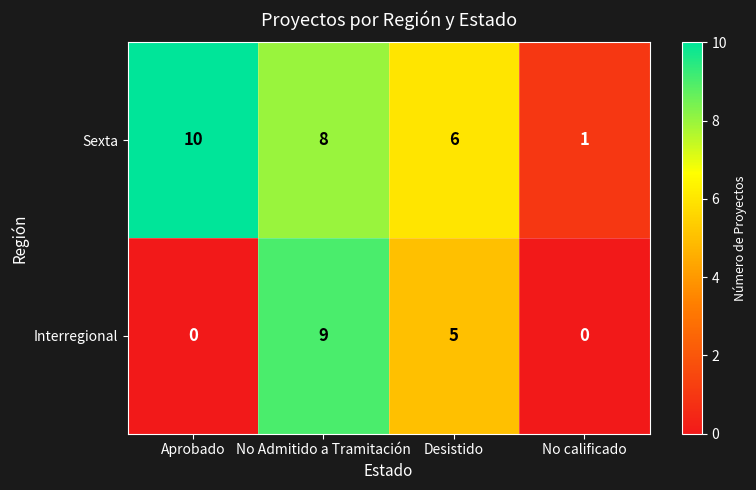

What is the maximum value shown in the chart?

10